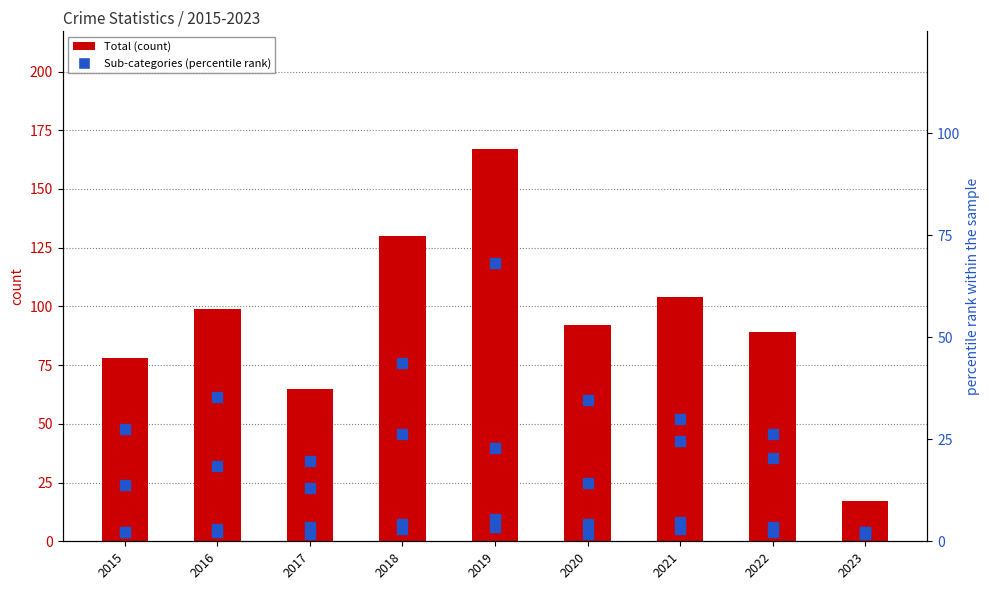

Where does the Robbery series first go above 18?

2016